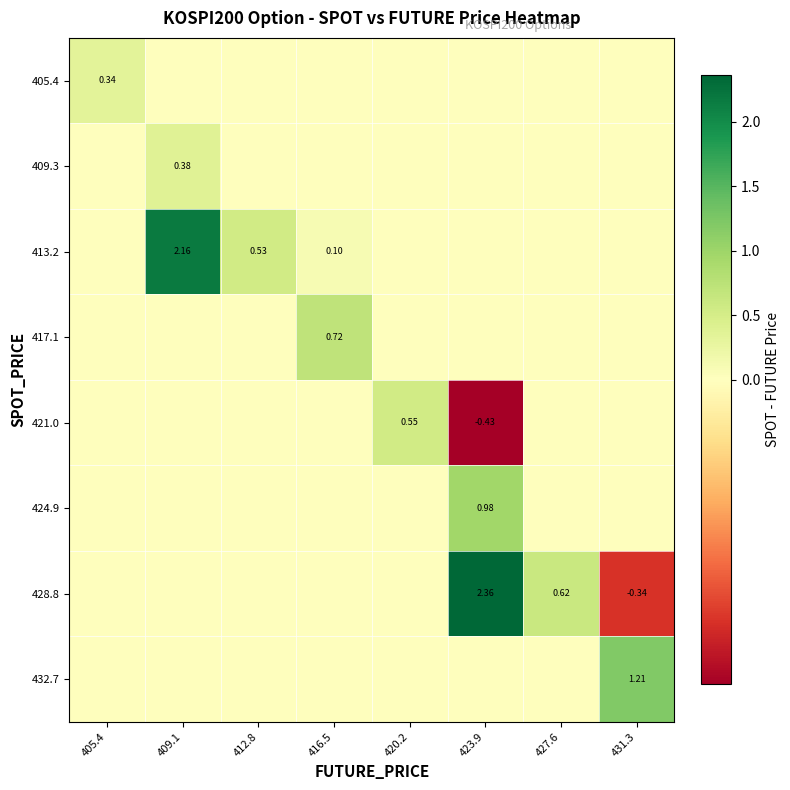

What is the total value across all series at 431.3?

0.9